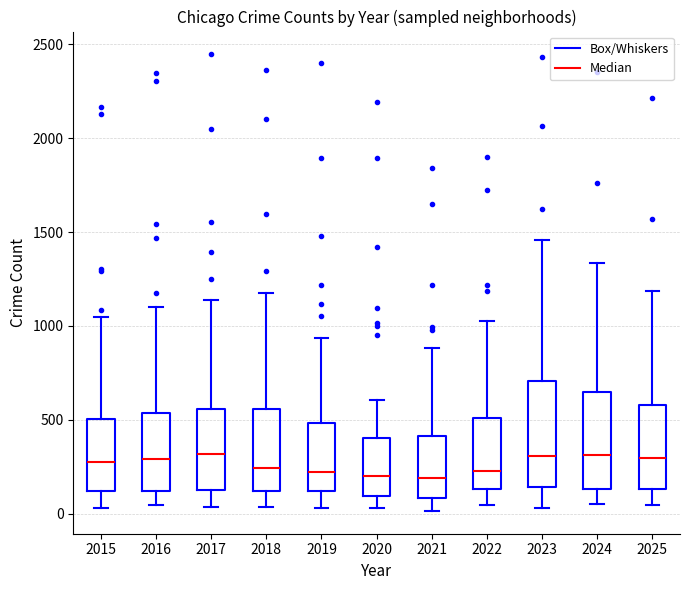

Where does the median line of the box at x = 2015 sit on the y-axis? The values are not printed on the chart, so give them approximately, as read against the axis.

300